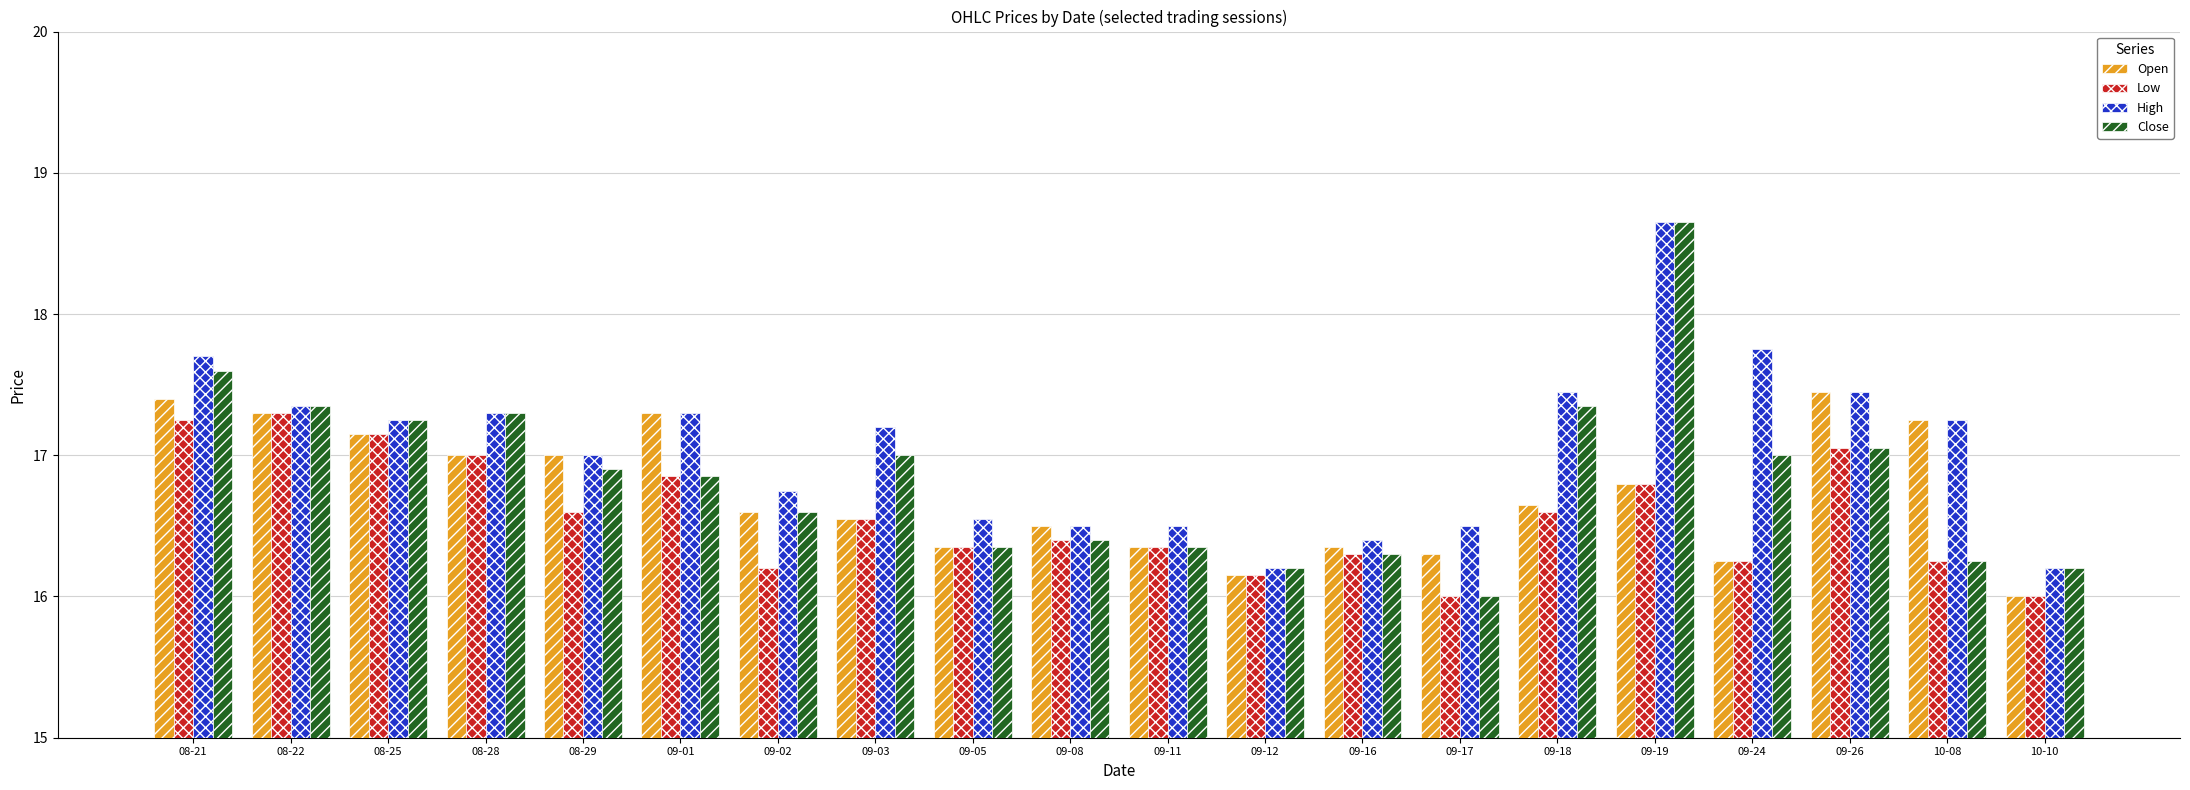

What is the difference between the highest and lowest values at 08-29?

0.4